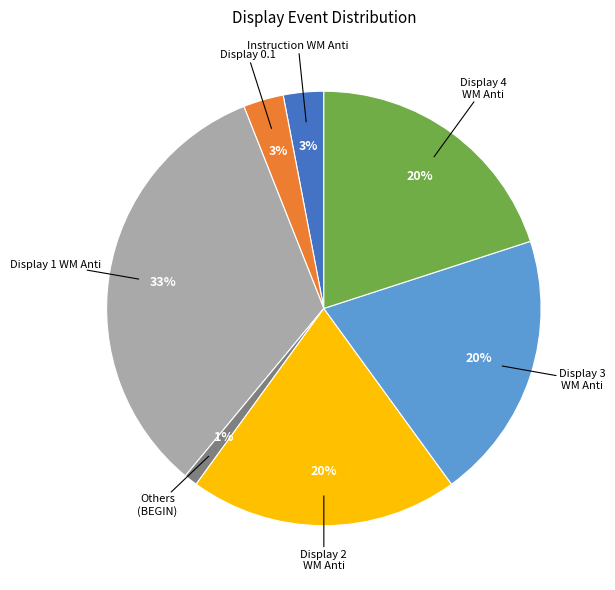

Does any single category account for the majority?

No